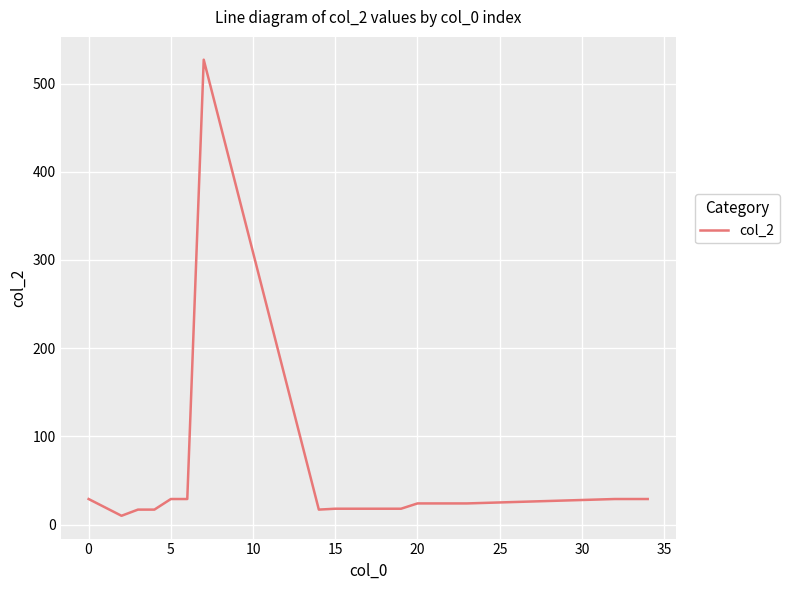

What is the maximum value shown in the chart?

527